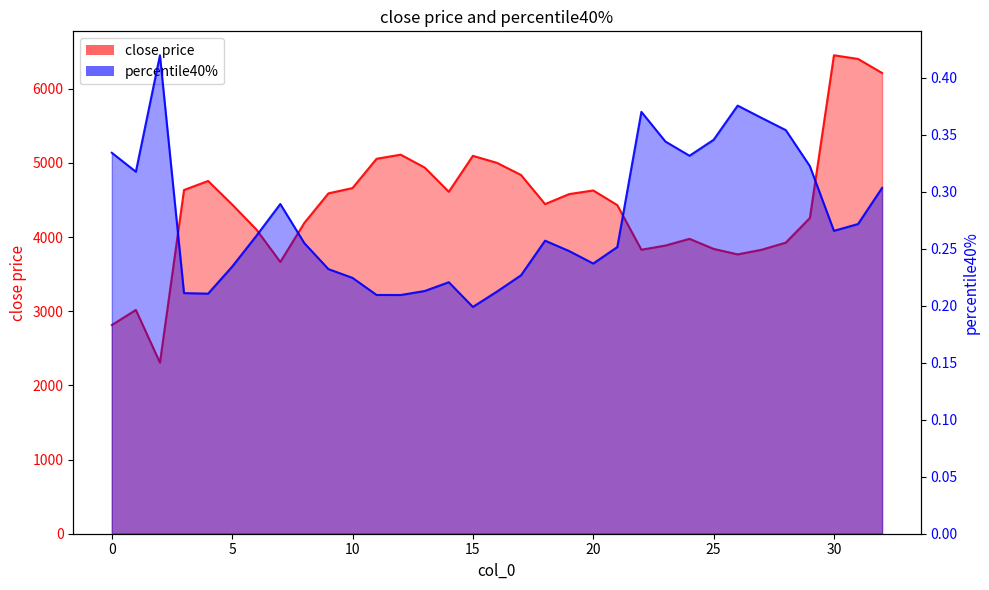

What are all the series names shown in the legend?

close price, percentile40%